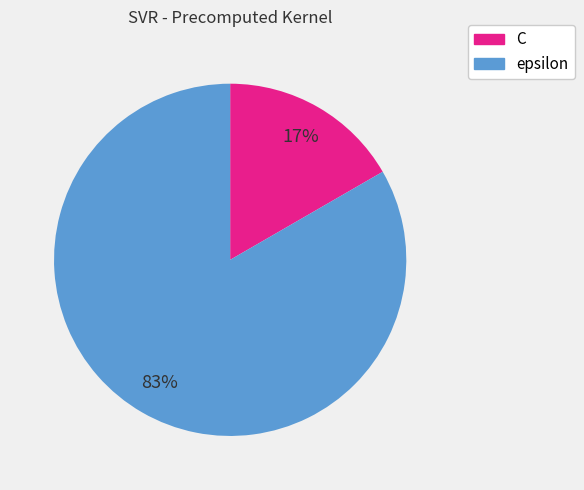

Does any single category account for the majority?

Yes